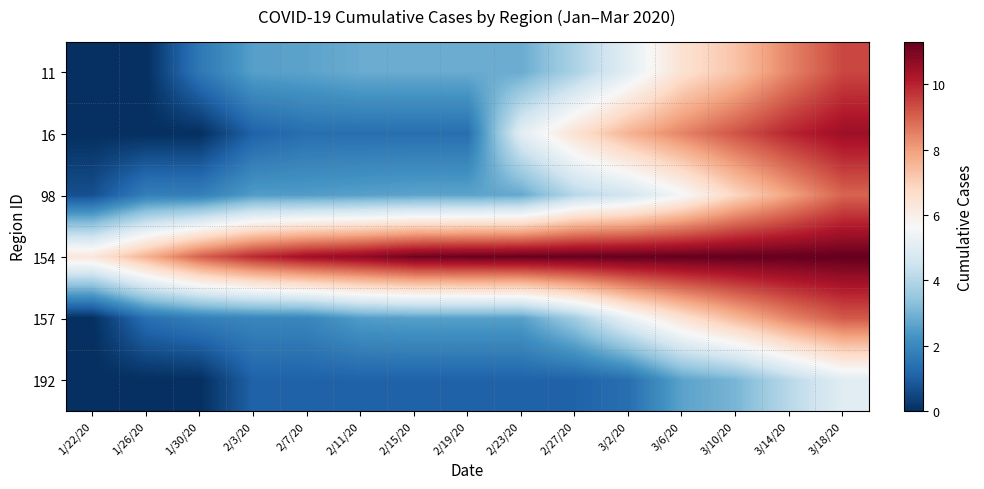

At which category is the sum across all series the highest?

3/18/20